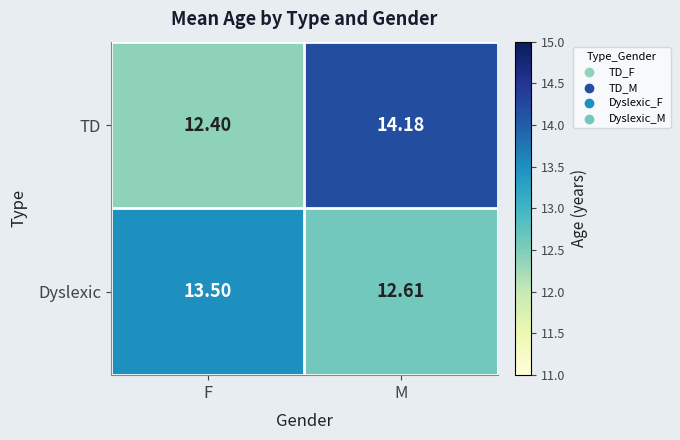

What is the spread (max minus min) of values at F?

1.1